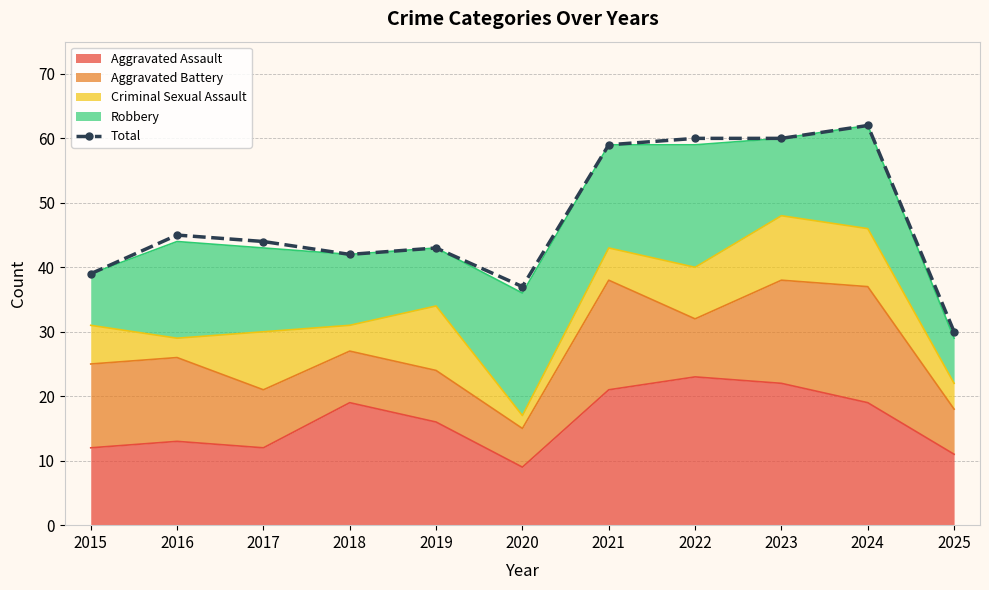

Which has a higher value, 2025 or 2017?

2017